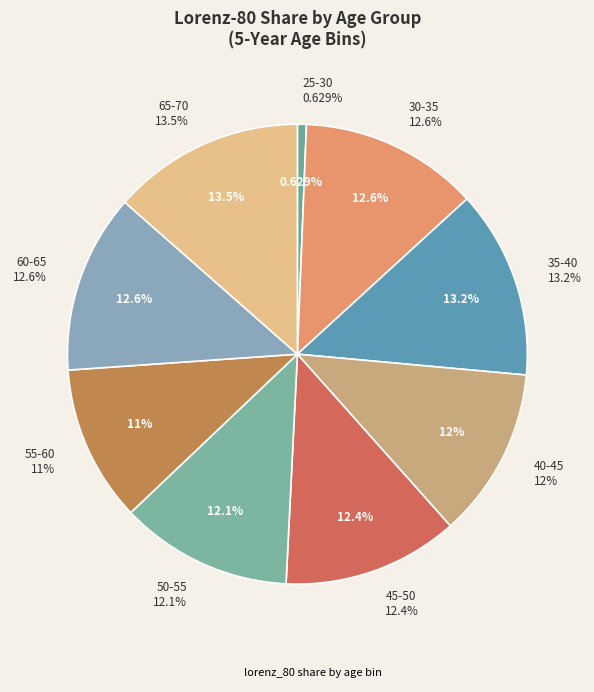

To the nearest percent, what percentage of the pie is 60-65?

13%